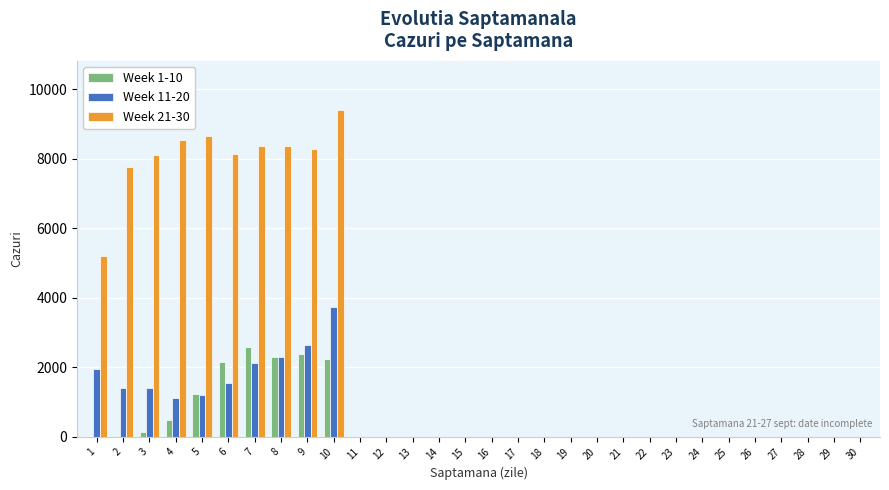

Which series has the largest total across all categories?

Week 21-30